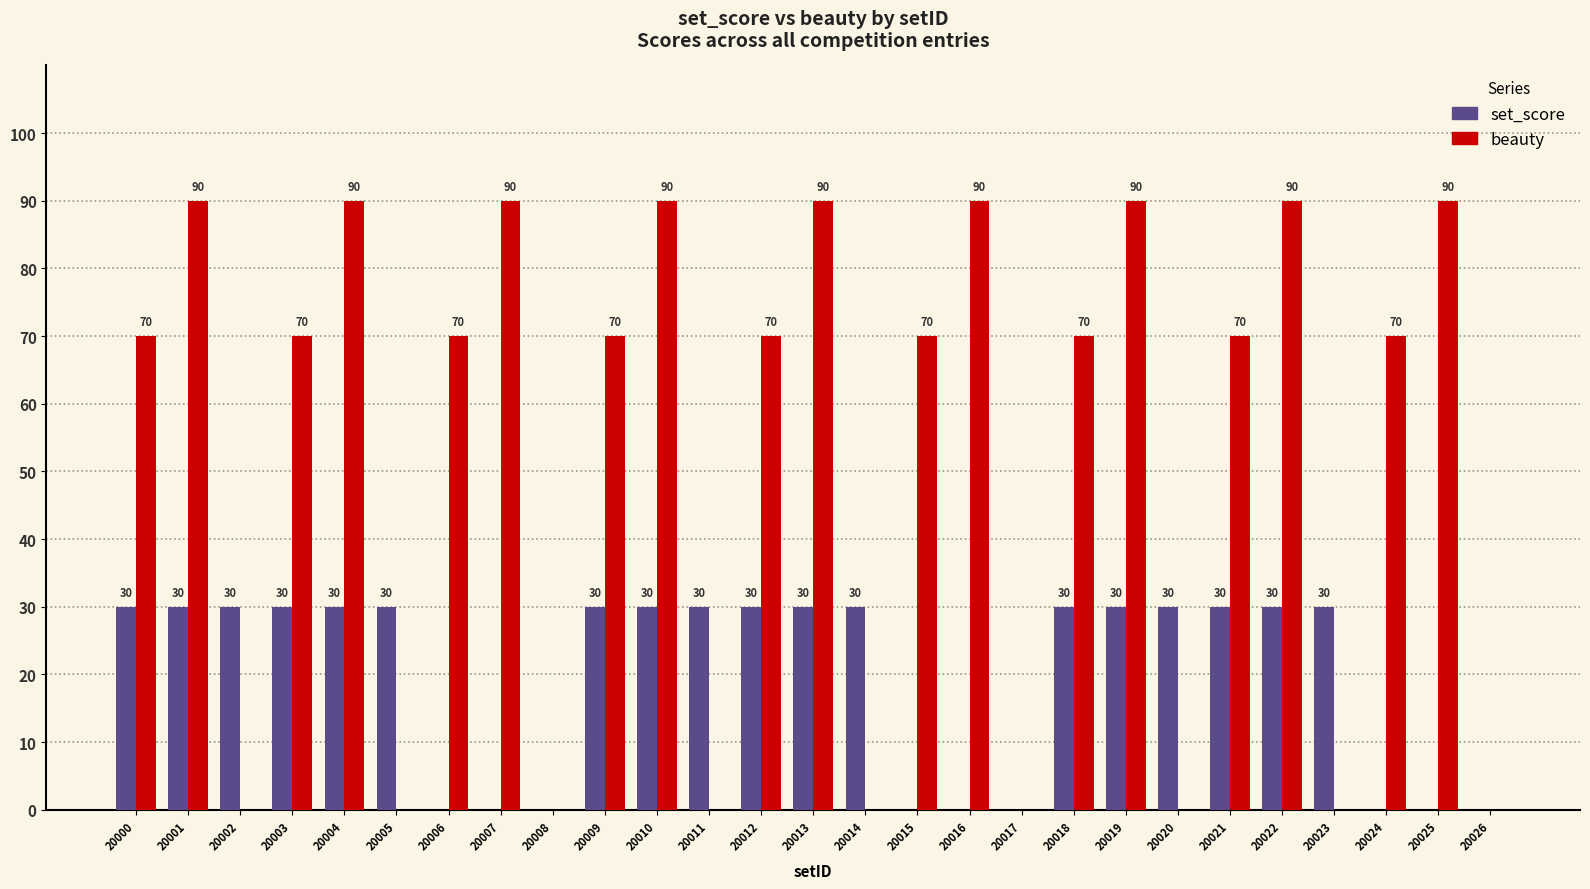

Is the value of set_score at 20007 greater than the value of beauty at 20015?

No